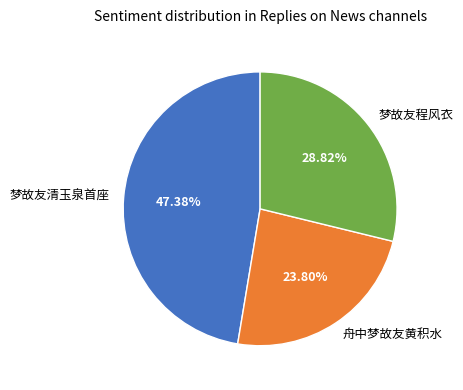

Approximately how many times larger is the value at 舟中梦故友黄积水 compared to 梦故友程风衣?

0.8